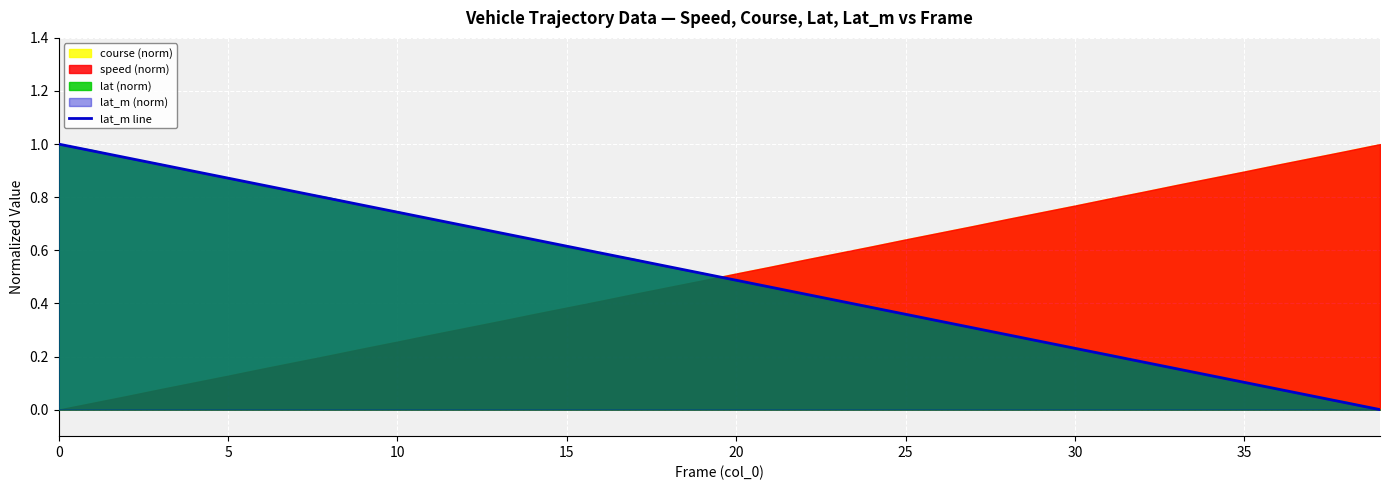

What is the label of the 11th point from the right?

29